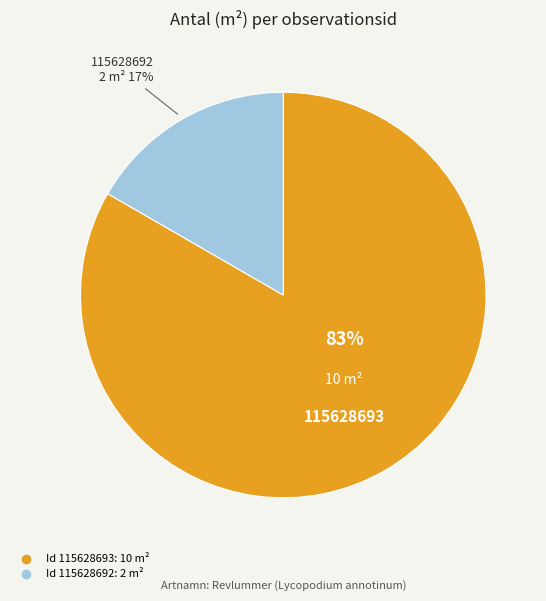

Is there a majority slice in this chart?

Yes